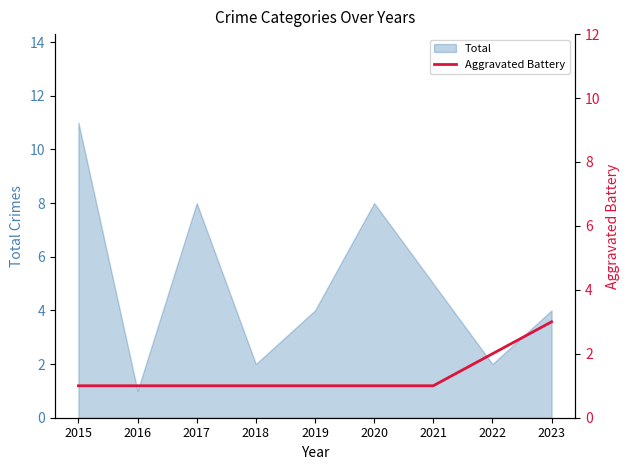

At which label does Total reach its peak?

2015